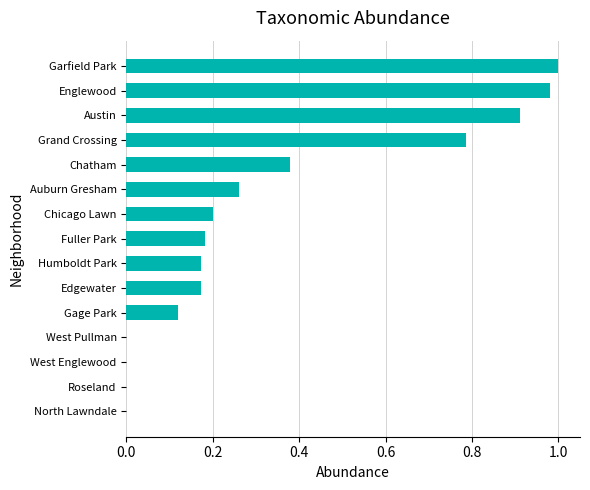

Which has a higher value, Auburn Gresham or Chatham?

Chatham